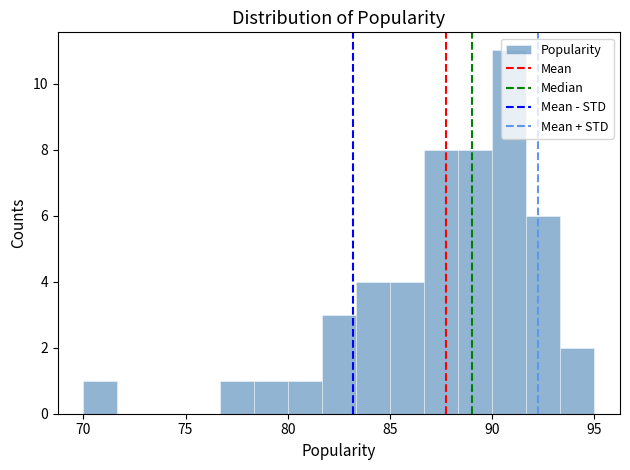

Around what value on the x-axis is the tallest bar? Give the approximate position of its centre, as read against the axis.

91.0